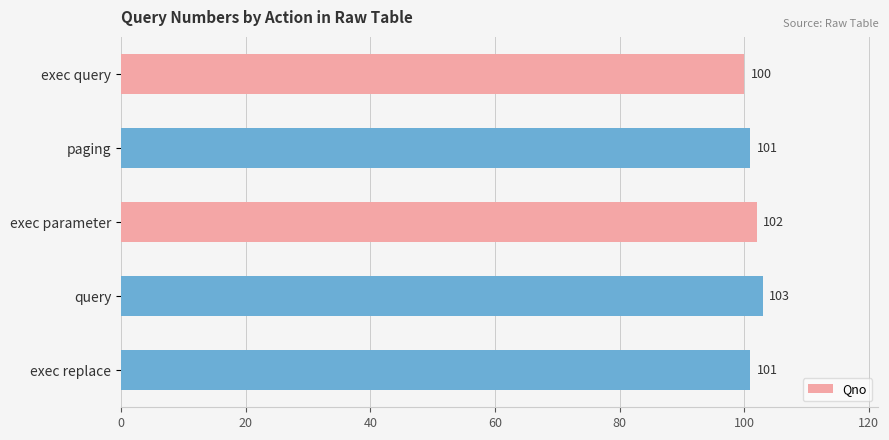

What is the sum of all values?

507